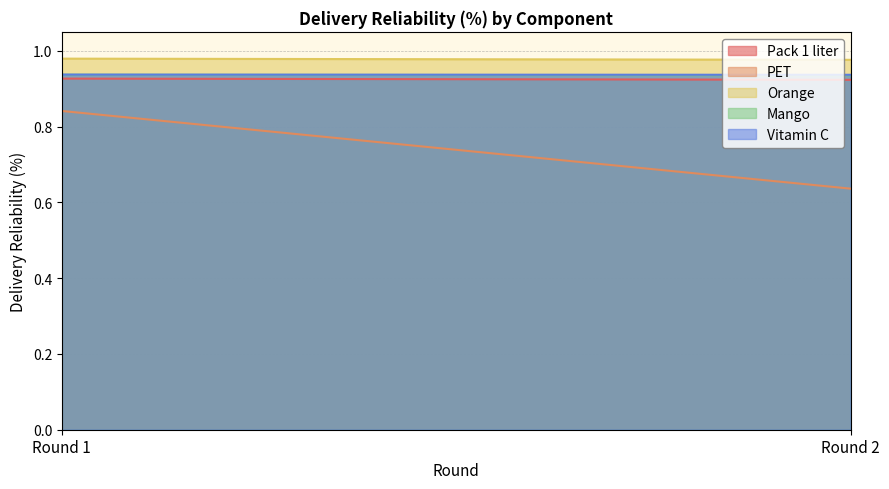

Which series has the largest total across all categories?

Orange